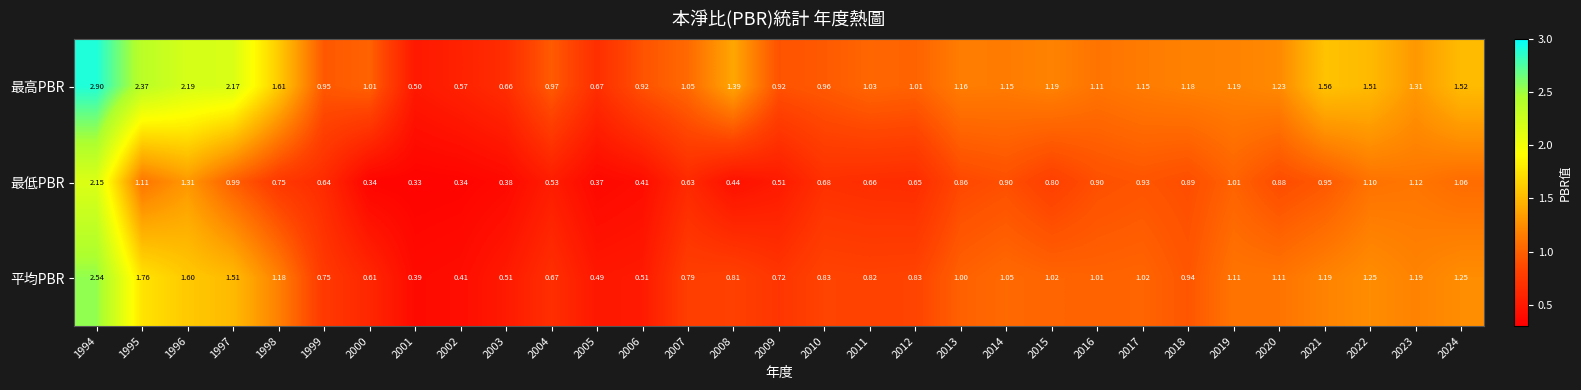

List the series in order of their peak value, lowest first.

最低PBR, 平均PBR, 最高PBR